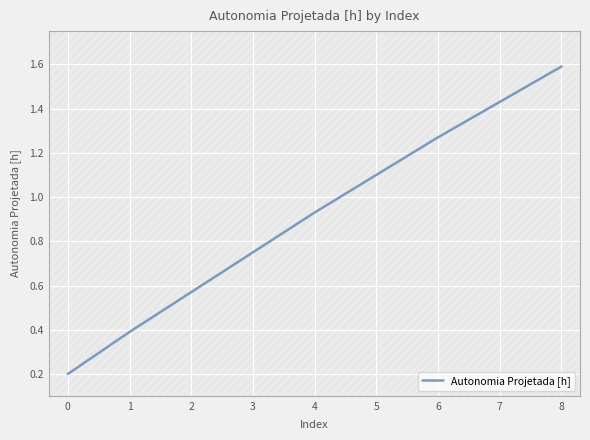

Does the chart display data point markers on the line(s)?

No